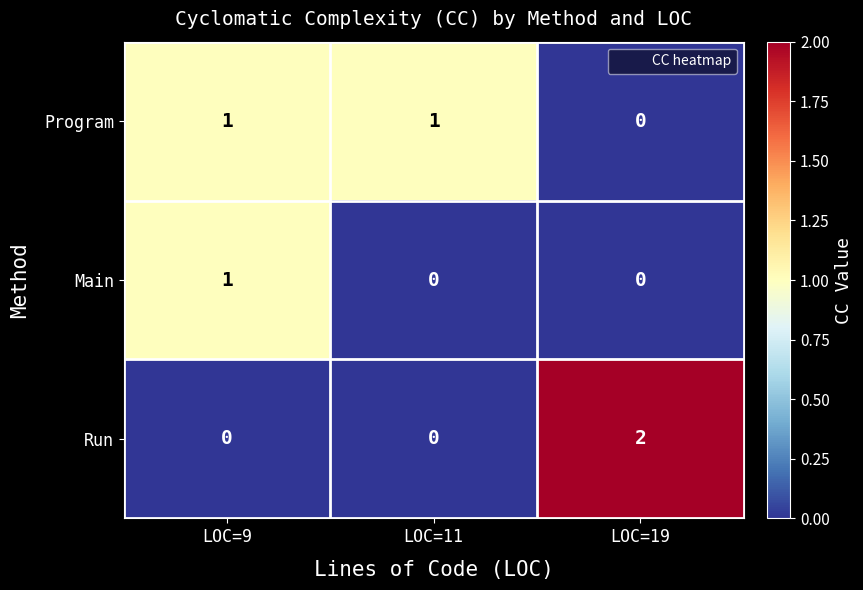

At how many categories does at least one series exceed 0?

3